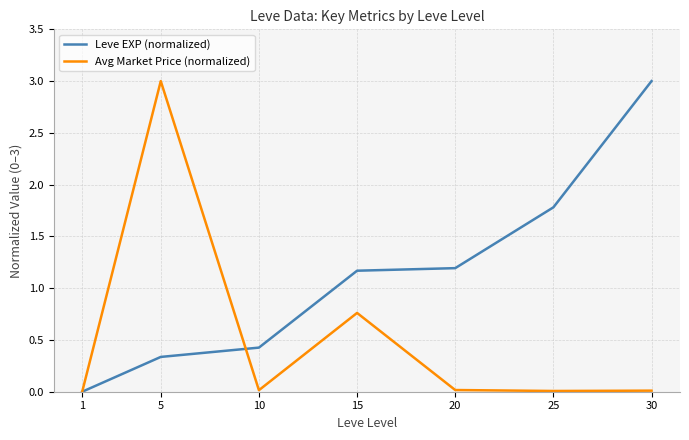

What is the approximate value of Leve EXP (normalized) at 25?

1.8